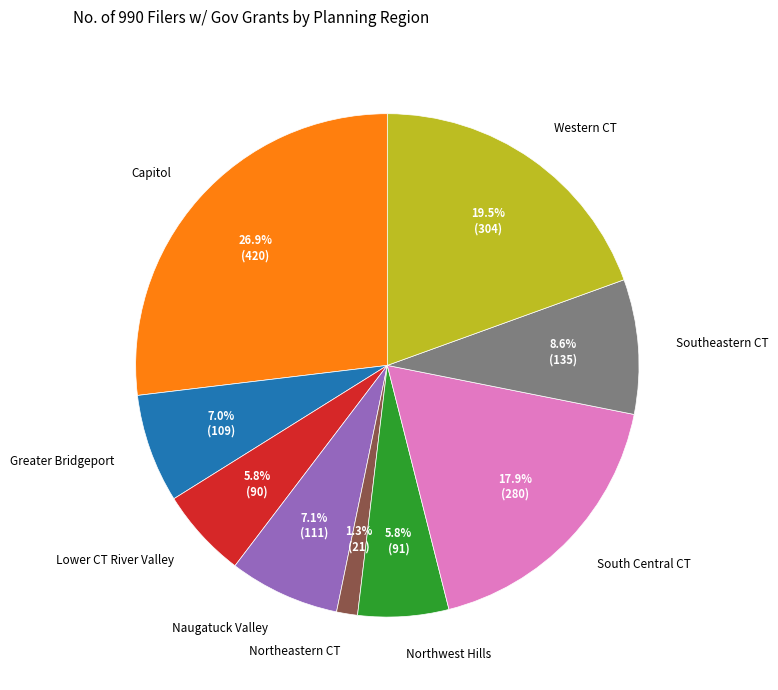

Which category has the smallest portion of the pie?

Northeastern CT